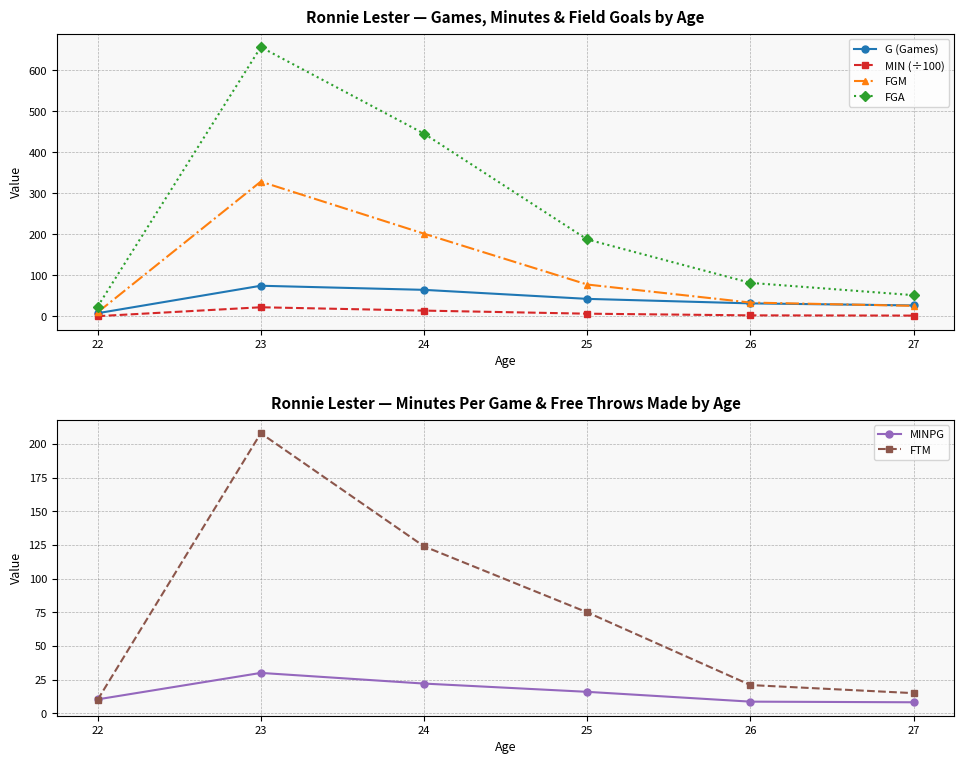

Reading left to right, what are all the values shown in this chart?

G (Games): 8.0	75.0	65.0	43.0	32.0	27.0
MIN (÷100): 0.8	22.5	14.4	6.9	2.8	2.2
FGM: 10.0	329.0	202.0	78.0	34.0	26.0
FGA: 24.0	657.0	446.0	188.0	82.0	52.0
MINPG: 10.4	30.0	22.1	16.0	8.7	8.2
FTM: 10.0	208.0	124.0	75.0	21.0	15.0